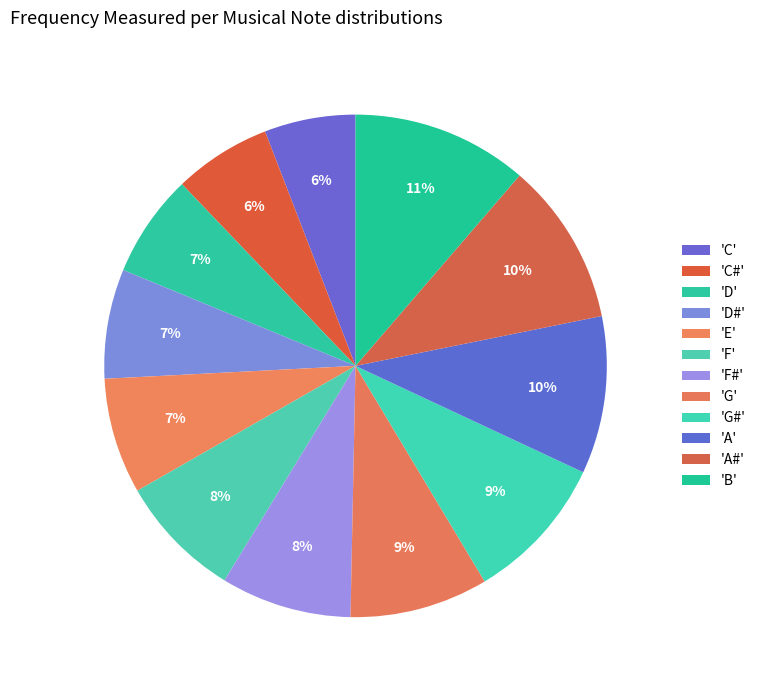

How many segments does this pie chart have?

12